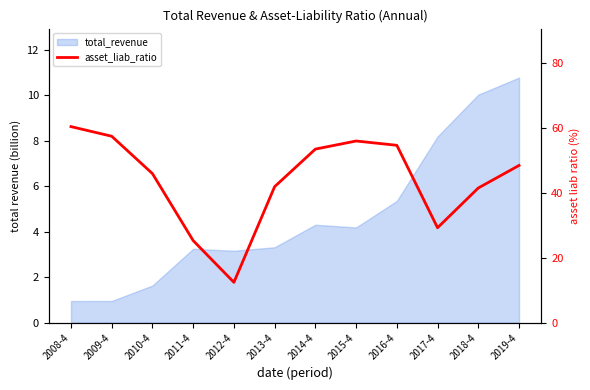

At which category does the data reach its first local peak?

2015-4